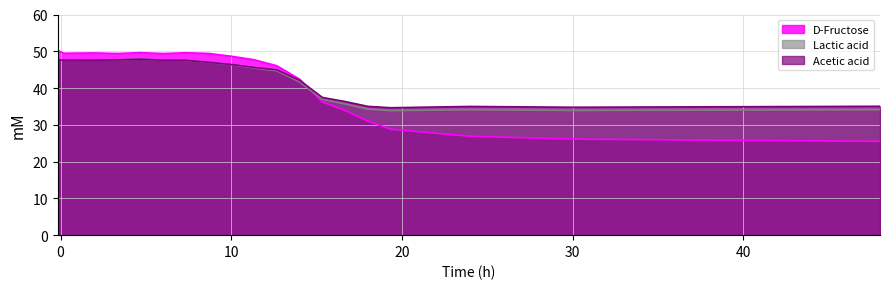

Where is the first local minimum for D-Fructose?

0.16666666666666666